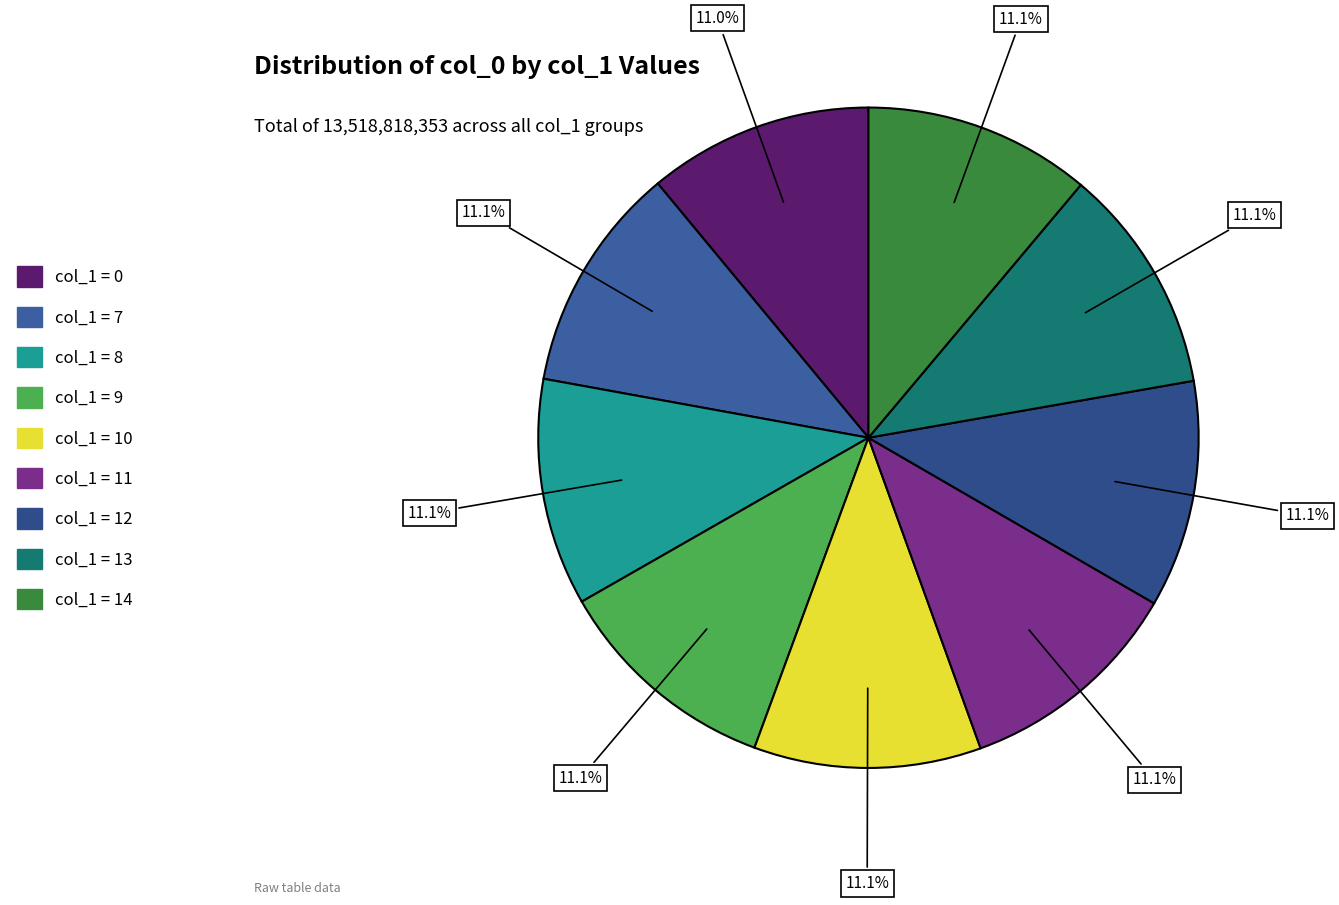

Count the number of slices in the pie.

9